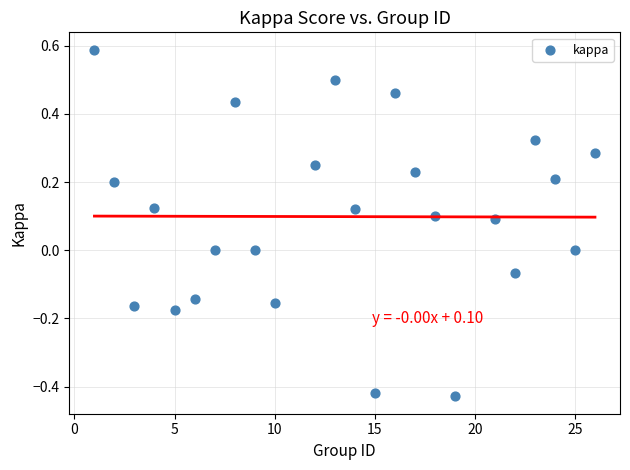

What is the range of Y values (max minus min)?

1.0